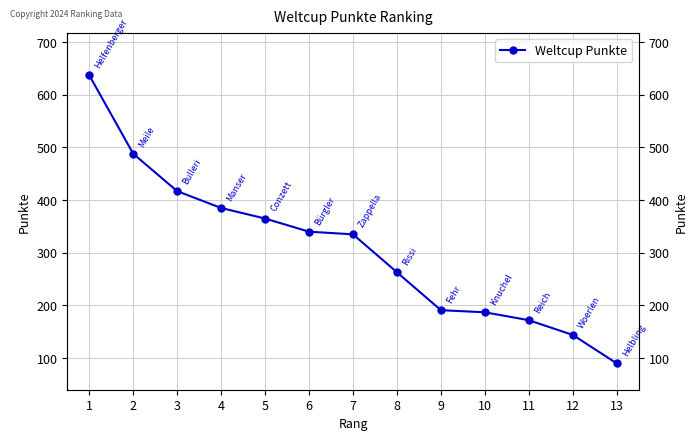

How many lines are shown in the chart?

1